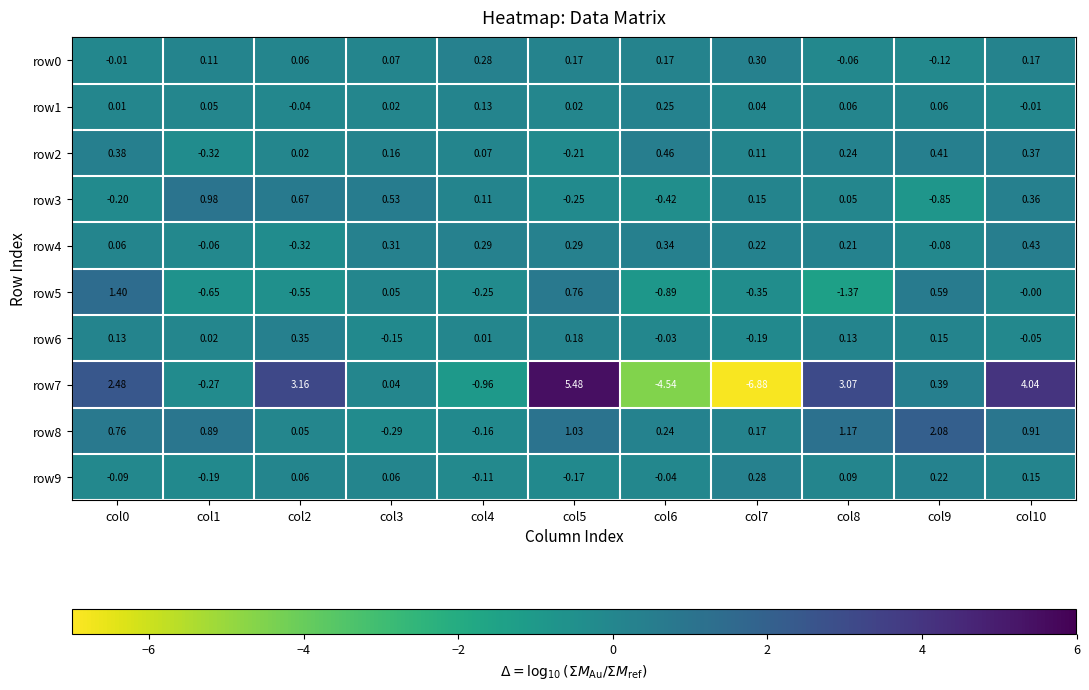

Rank the series at col8 from lowest to highest value.

row5, row0, row3, row1, row9, row6, row4, row2, row8, row7